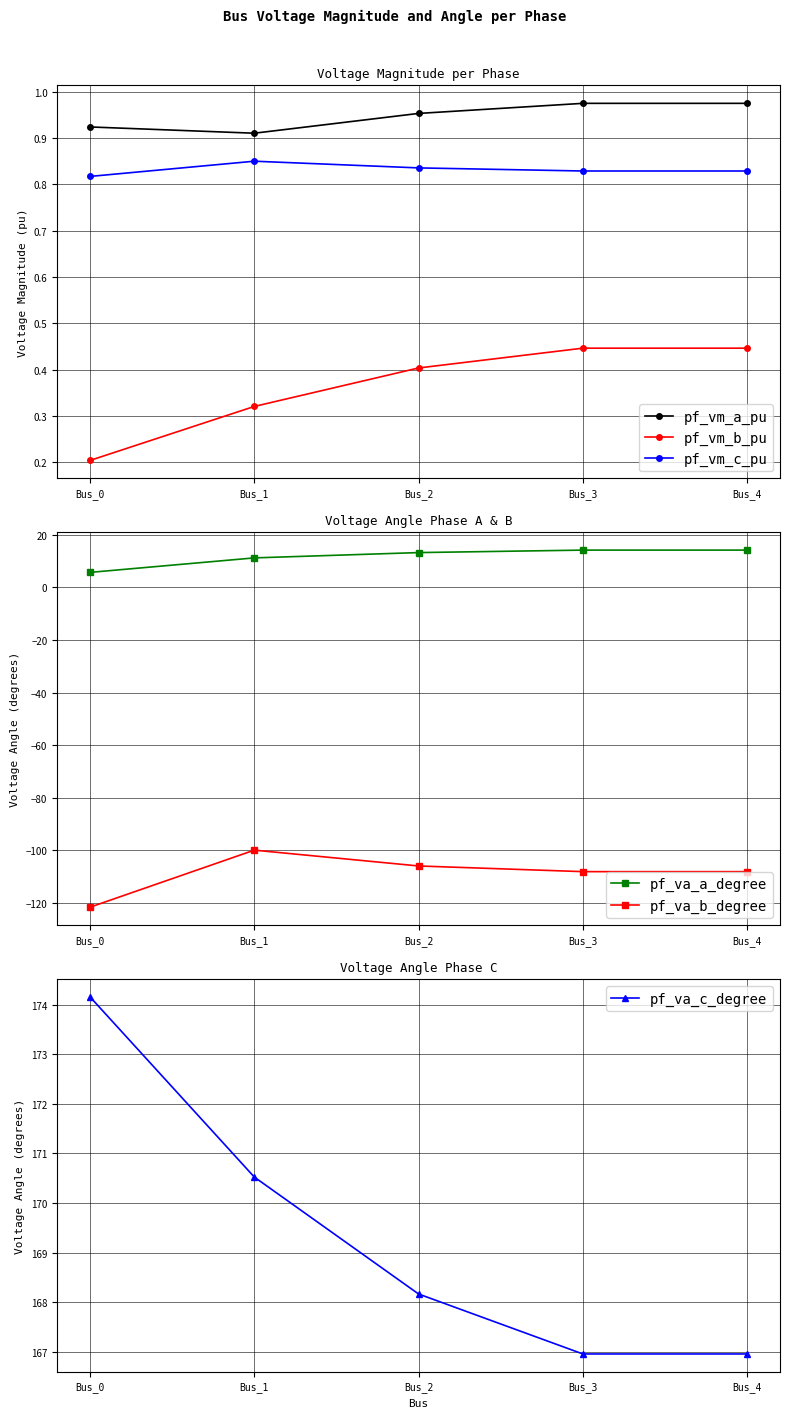

How many lines are shown in the chart?

6